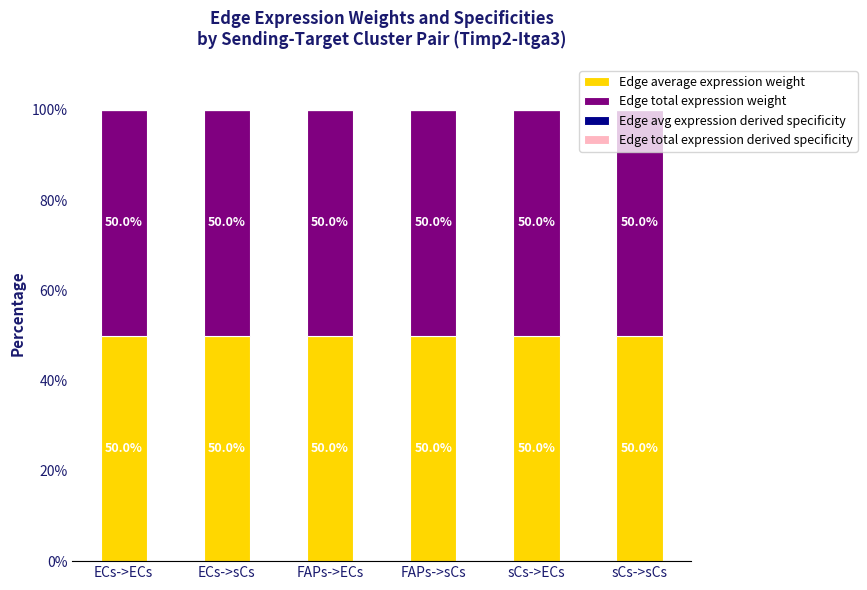

What is the total value across all series at sCs->sCs?

100.0